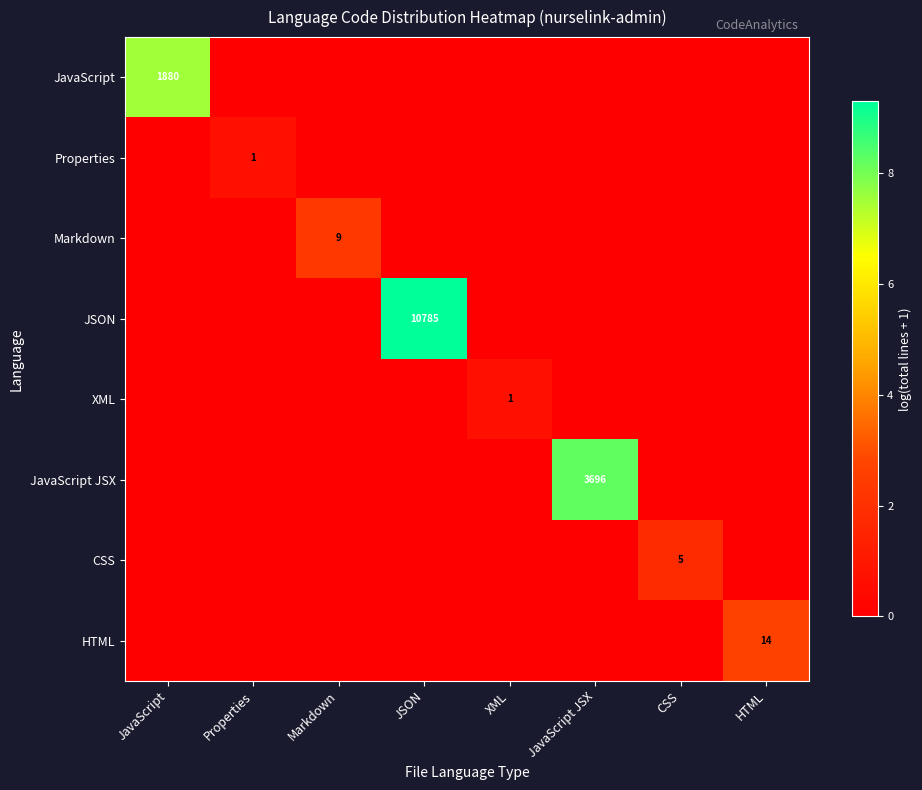

The value of JSON at JSON is 10785. True or false?

True